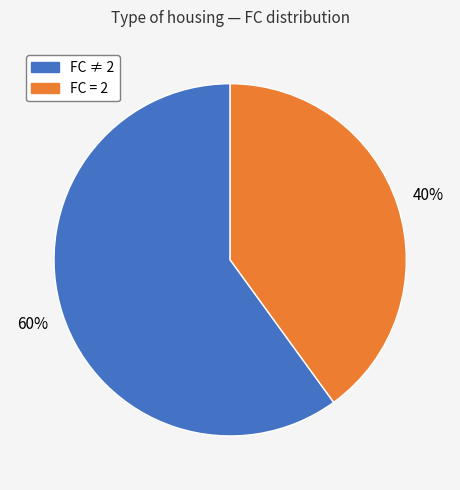

To the nearest percent, what is the average slice percentage?

50%